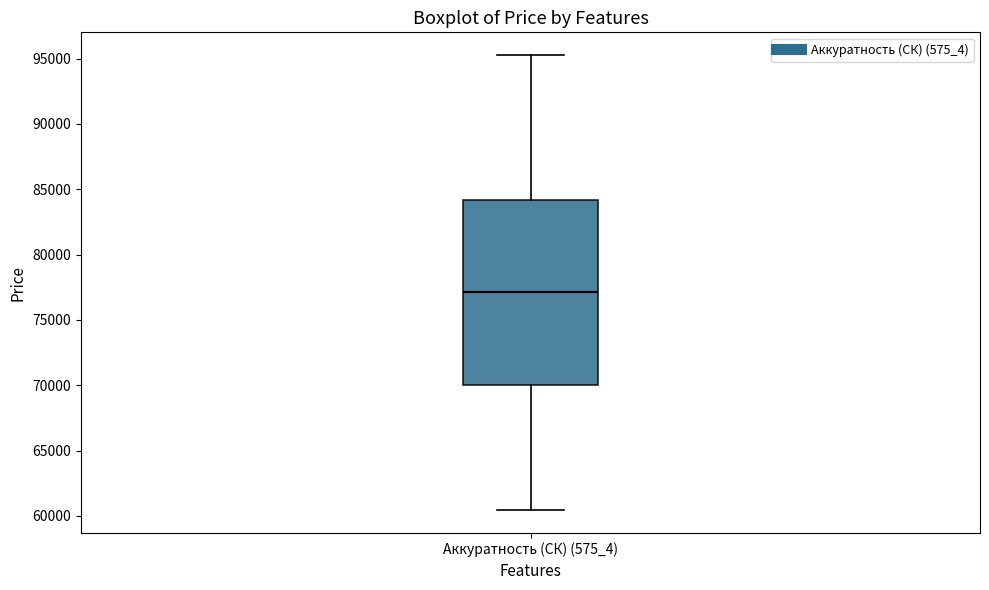

Read this box plot against the y-axis: the position of the median line, the range covered by the box, and the ends of both whiskers. The values are not printed on the chart, so give them approximately, as read against the axis.

median 77000, box 70000 to 84000, whiskers 60500 to 95500